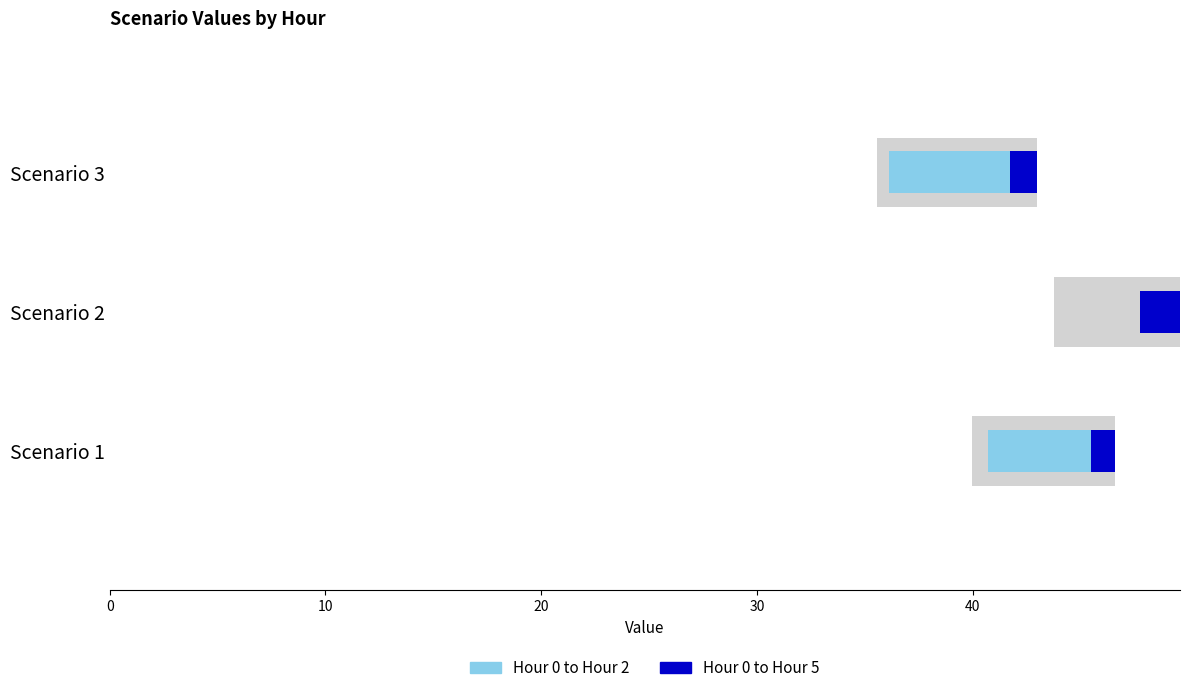

At which category is the sum across all series the highest?

2